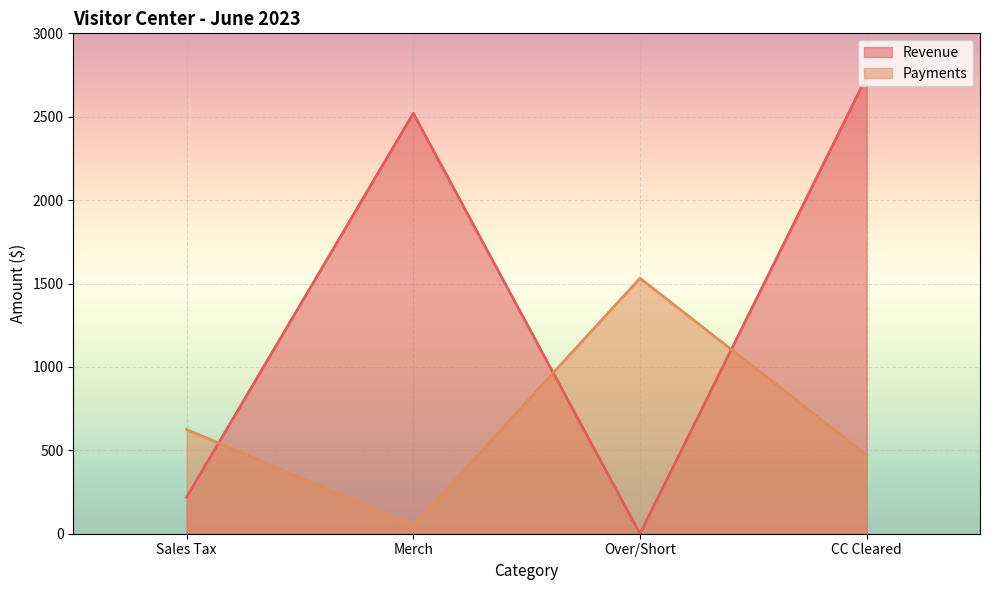

What is the sum of all Revenue values?

5479.5